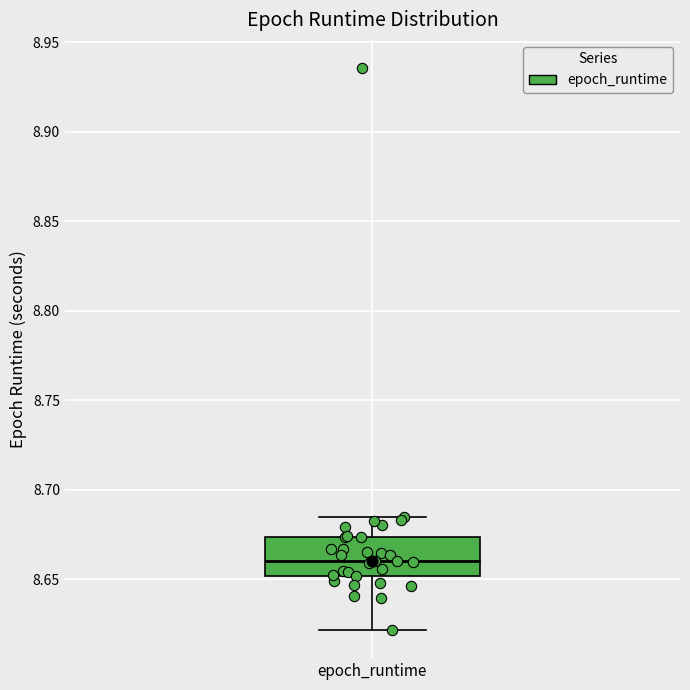

Read this box plot against the y-axis: the position of the median line, the range covered by the box, and the ends of both whiskers. The values are not printed on the chart, so give them approximately, as read against the axis.

median 8.660, box 8.650 to 8.675, whiskers 8.620 to 8.685